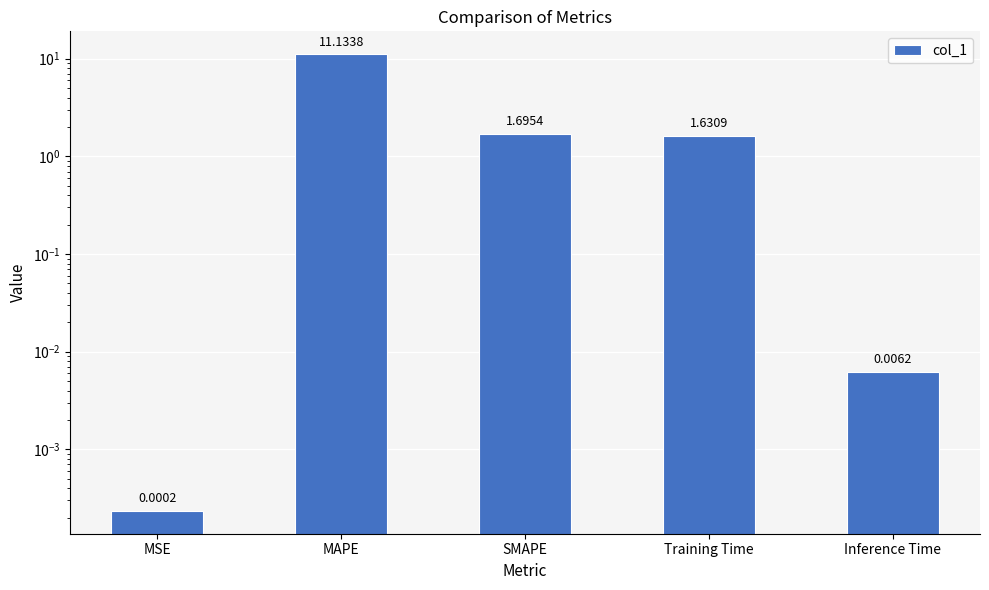

How many series are shown in this chart?

1